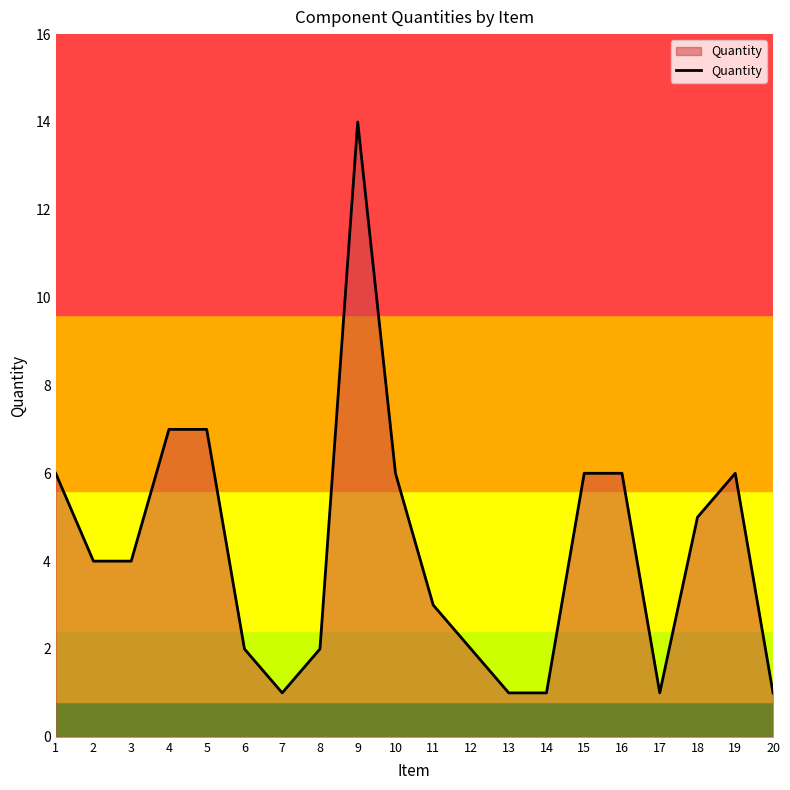

At which category does the chart reach its peak across all series?

9